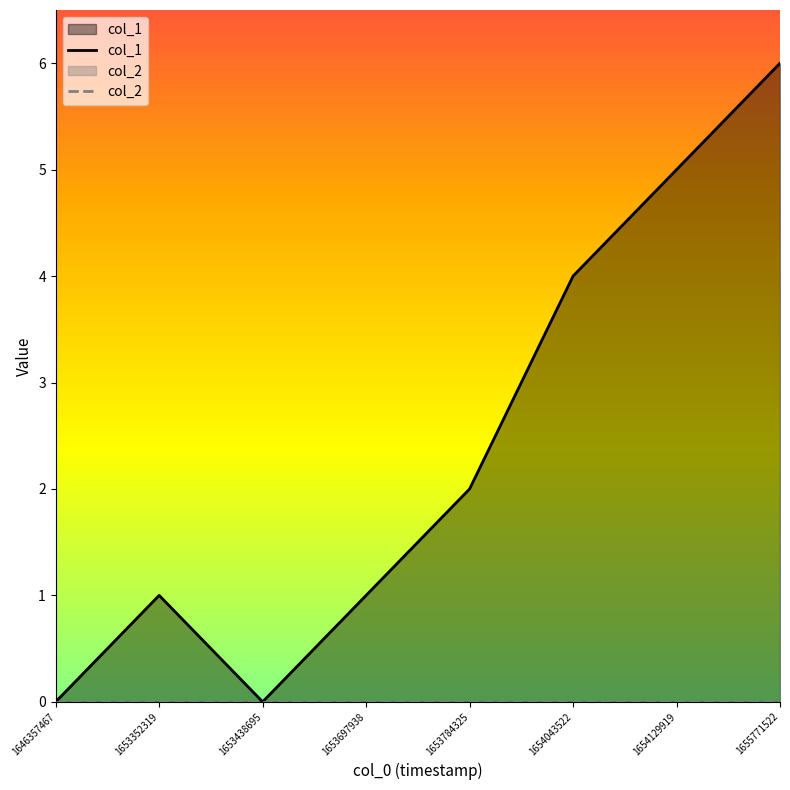

True or false: col_2 and col_1 cross at least once.

False